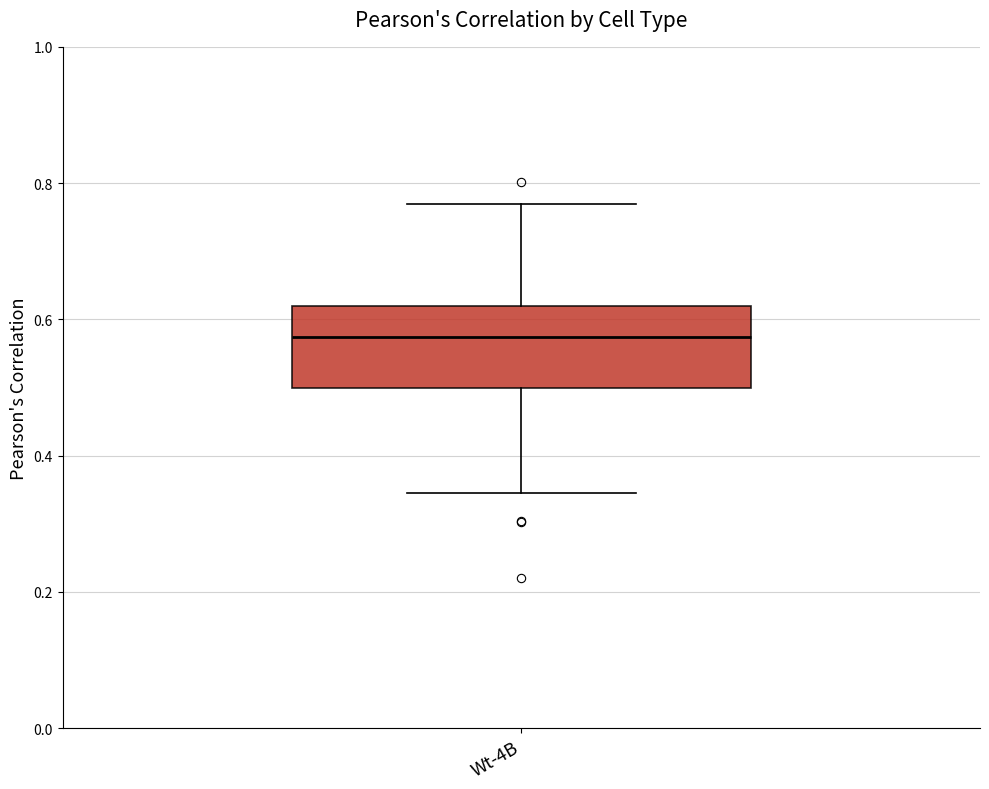

Read this box plot against the y-axis: the position of the median line, the range covered by the box, and the ends of both whiskers. The values are not printed on the chart, so give them approximately, as read against the axis.

median 0.58, box 0.50 to 0.62, whiskers 0.34 to 0.76